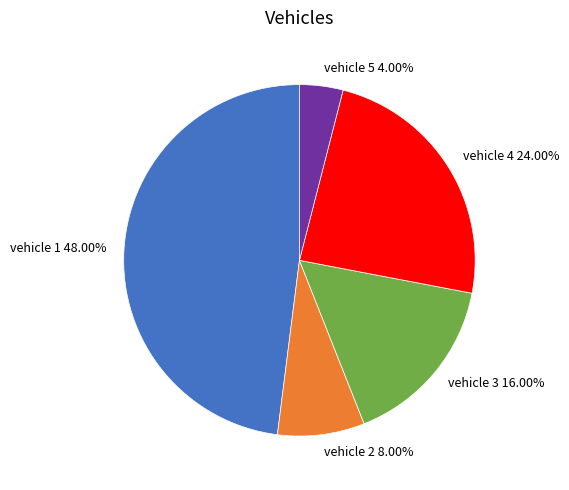

What percentage is the vehicle 2 slice, to the nearest percent?

8%